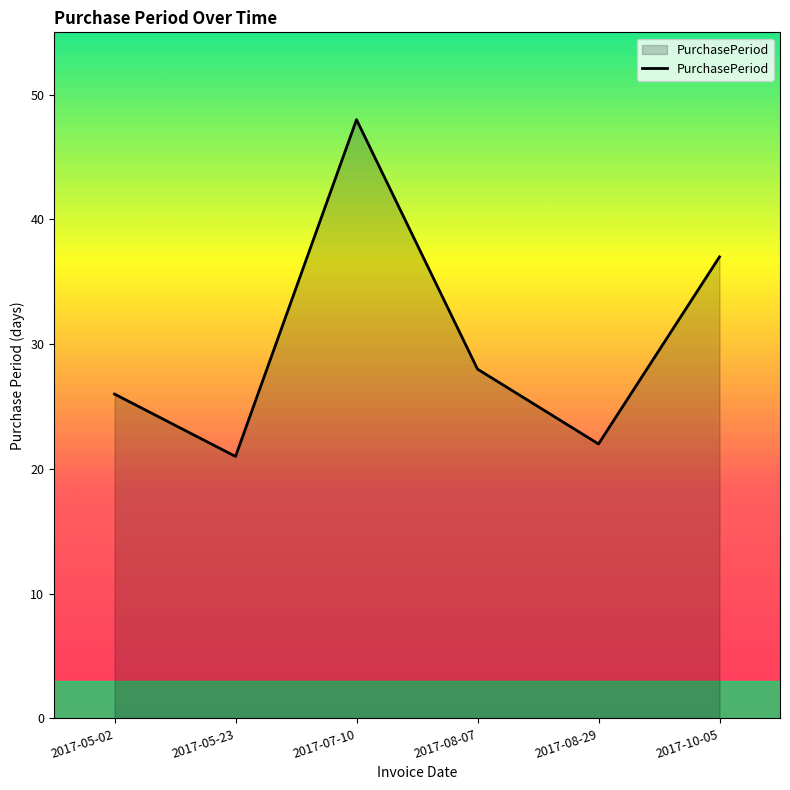

What position from the right is 2017-05-23?

5